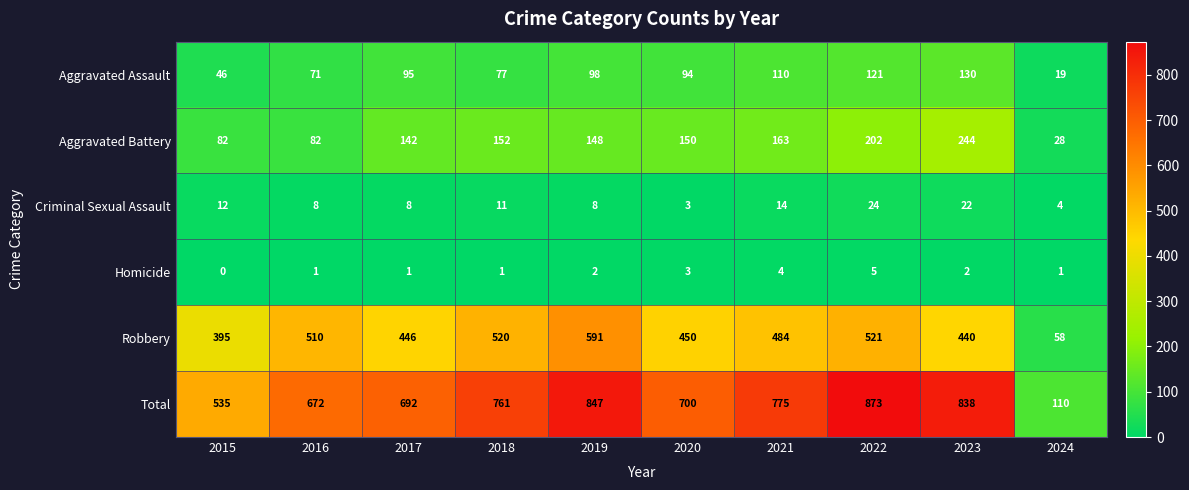

What is the spread (max minus min) of values at 2024?

109